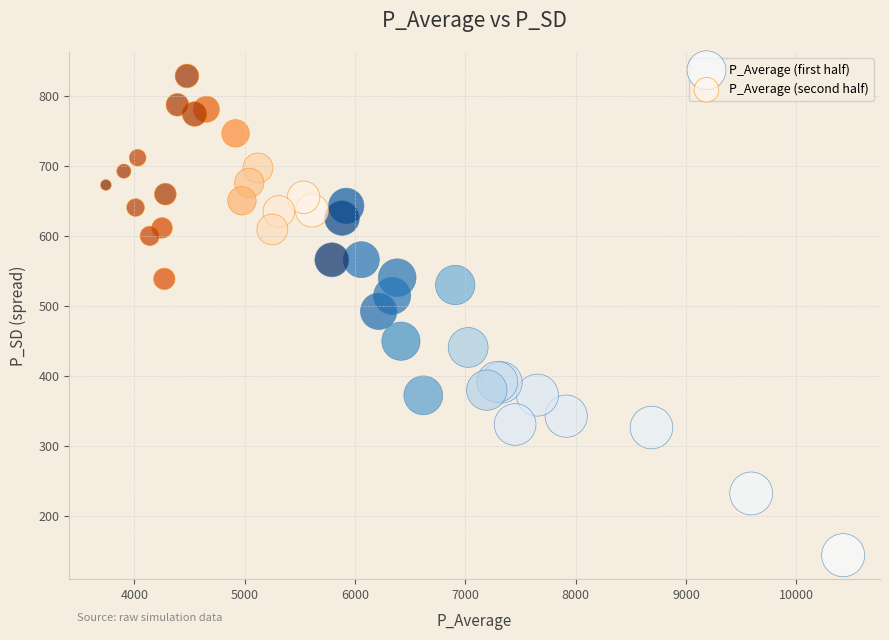

Which series contains the lowest Y value?

P_Average (first half)